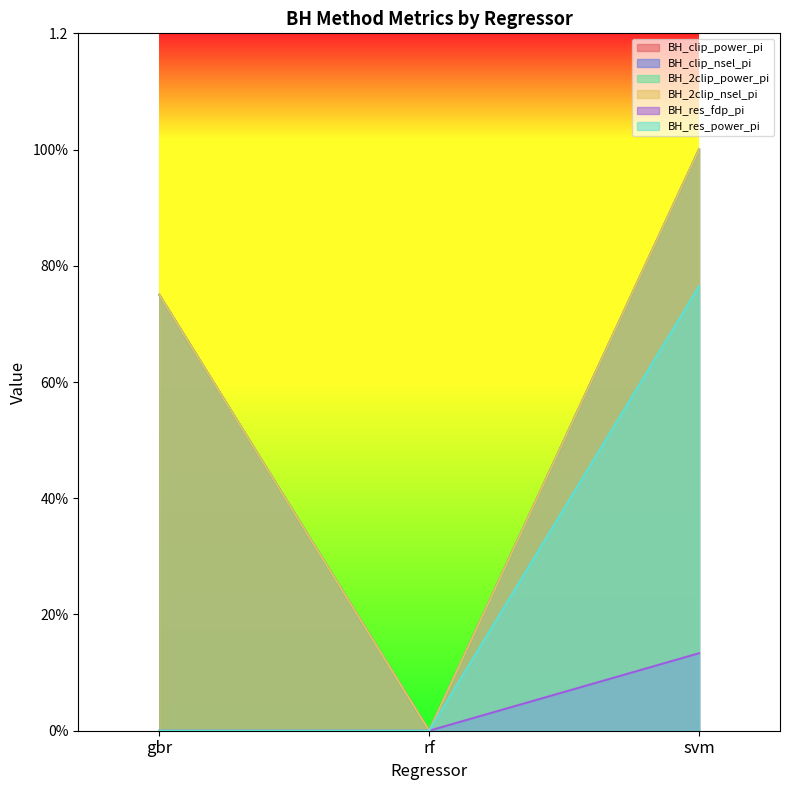

What is the approximate value of BH_clip_power_pi at gbr?

0.8